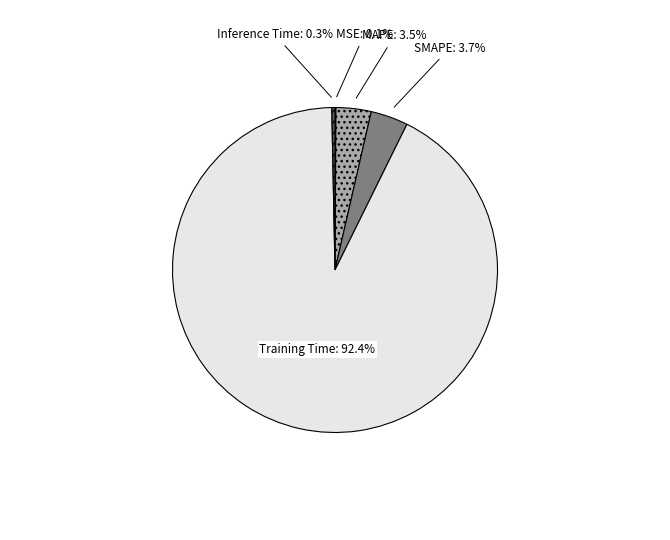

How much of the chart is everything except SMAPE?

96.3%